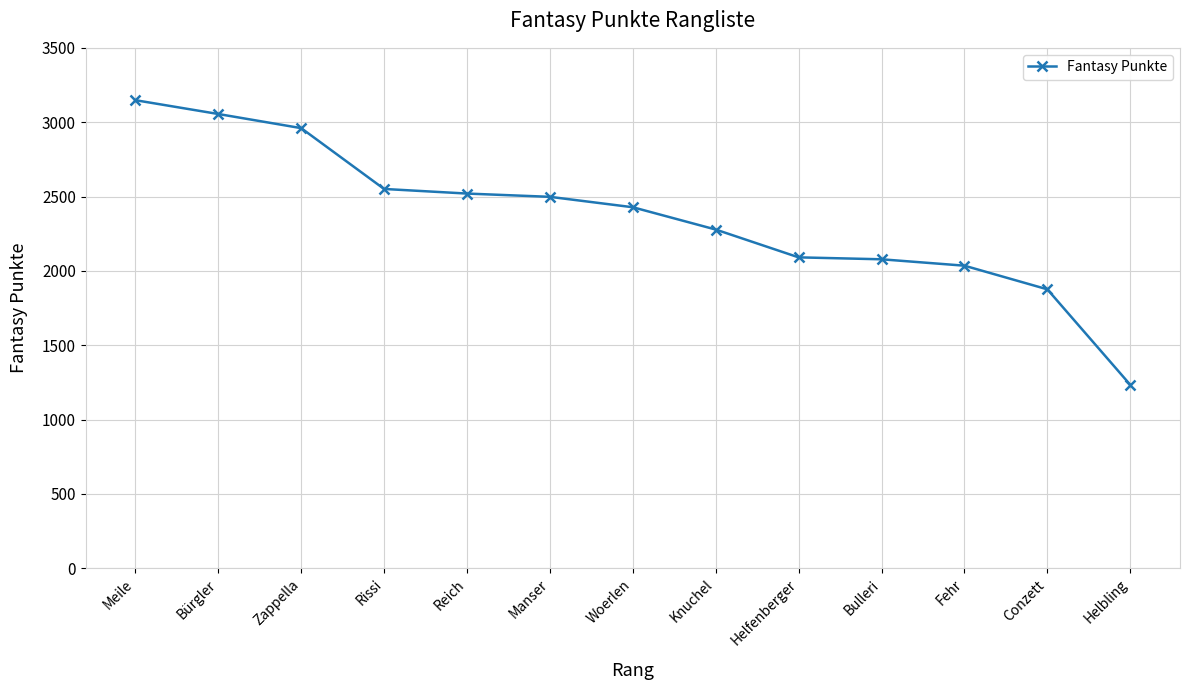

What is the label of the 12th point from the right?

Bürgler